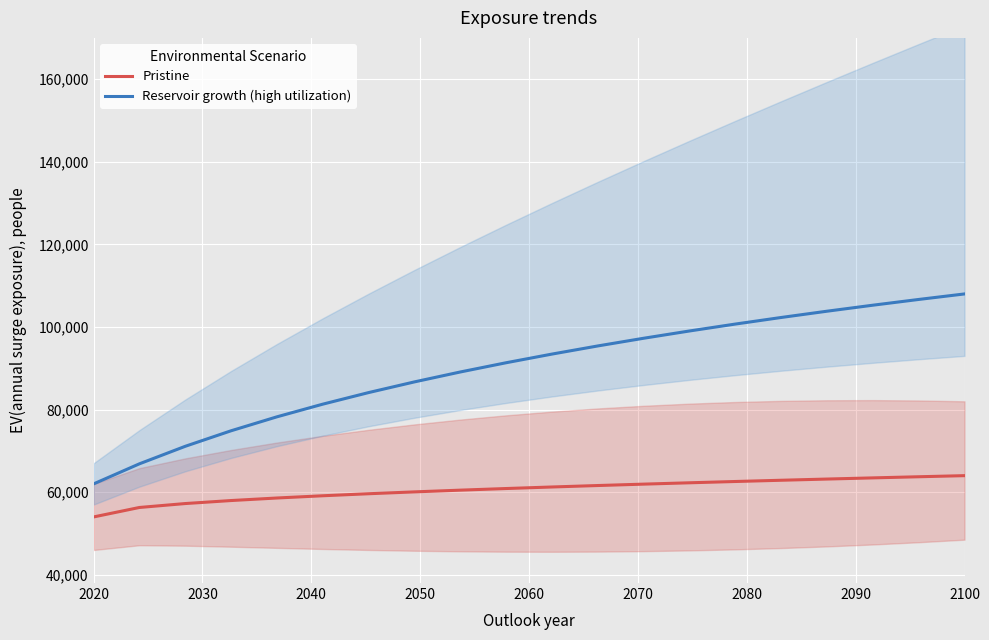

True or false: Pristine and Reservoir growth (high utilization) intersect in this chart.

False